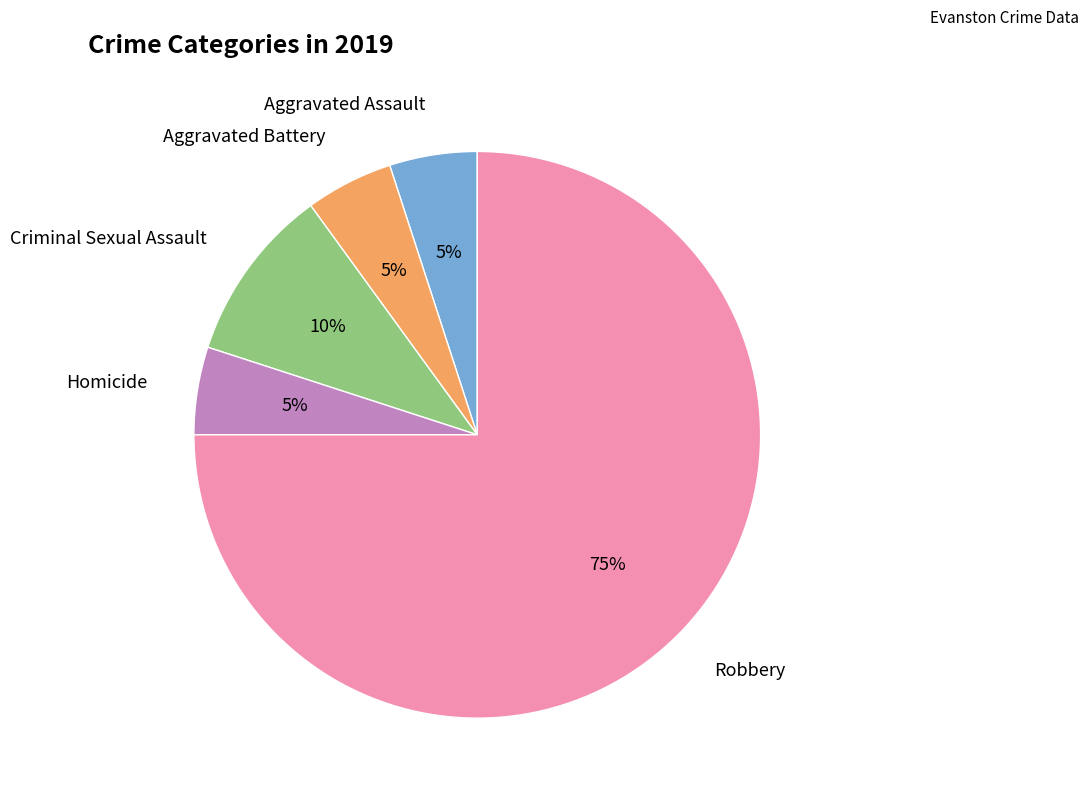

Is there any slice that represents more than half of the pie?

Yes